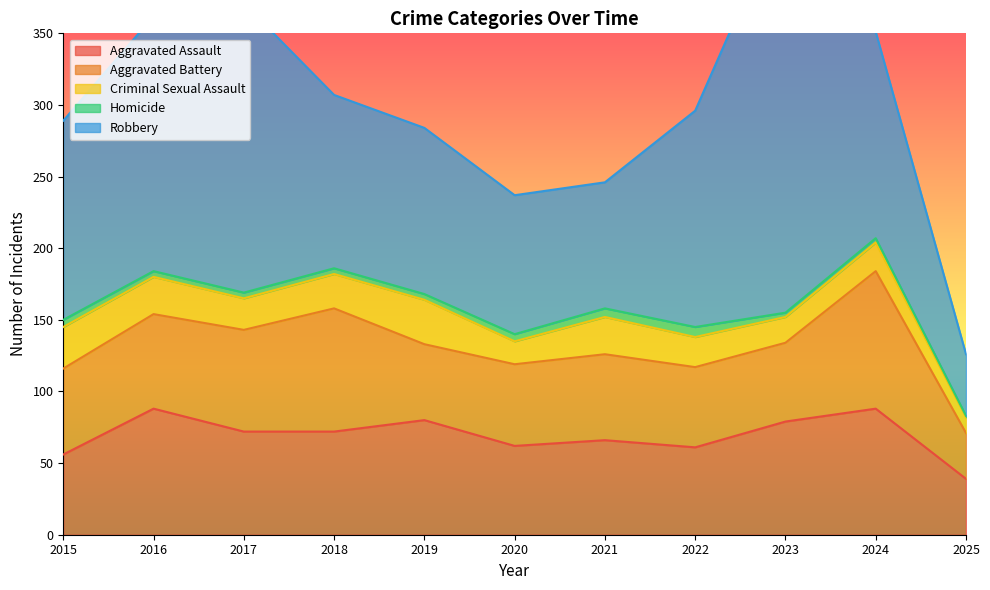

At which category does Criminal Sexual Assault reach its first local peak?

2019